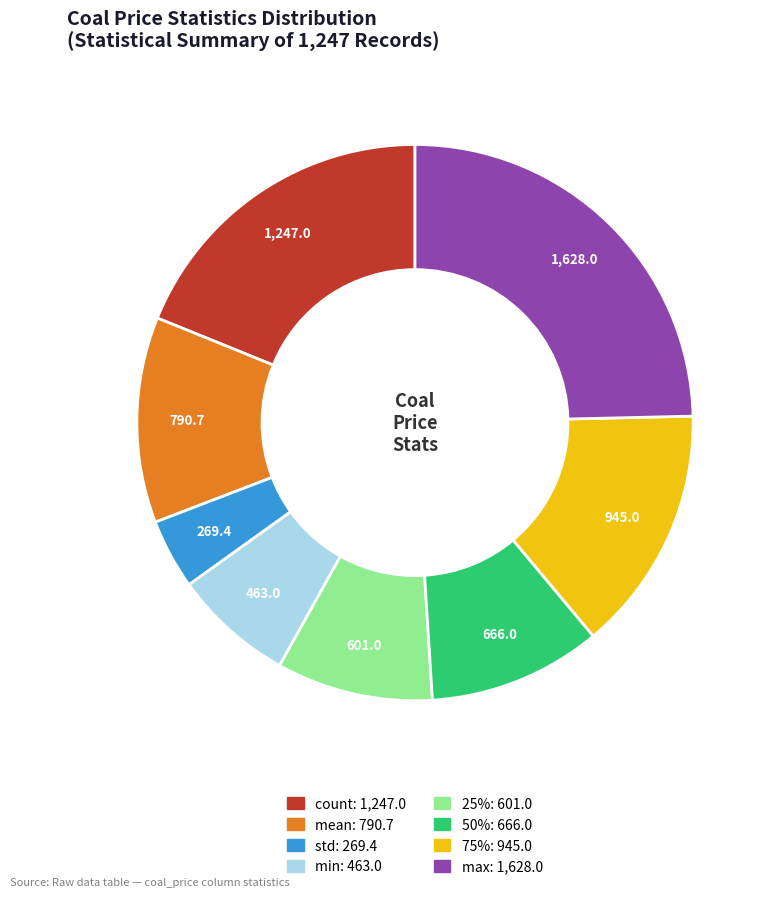

What is the ratio of the value at max to the value at count?

1.3